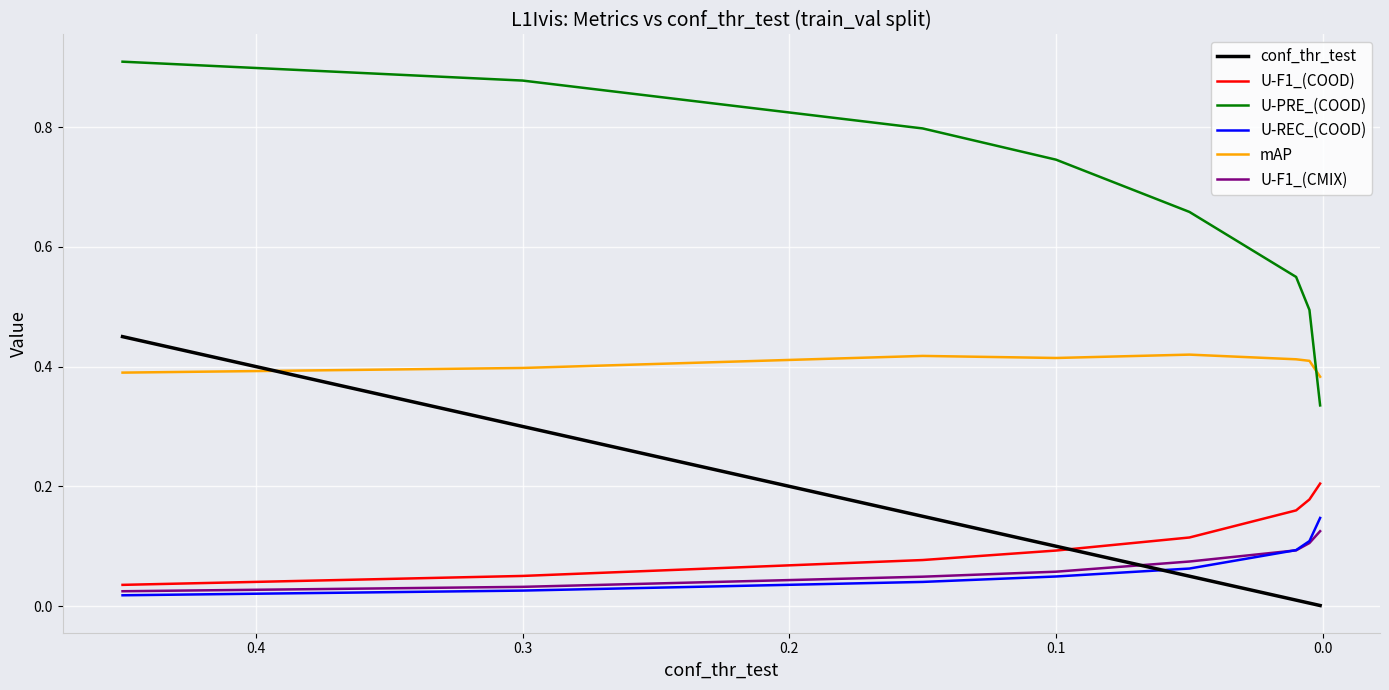

True or false: U-PRE_(COOD) and U-REC_(COOD) cross at least once.

False